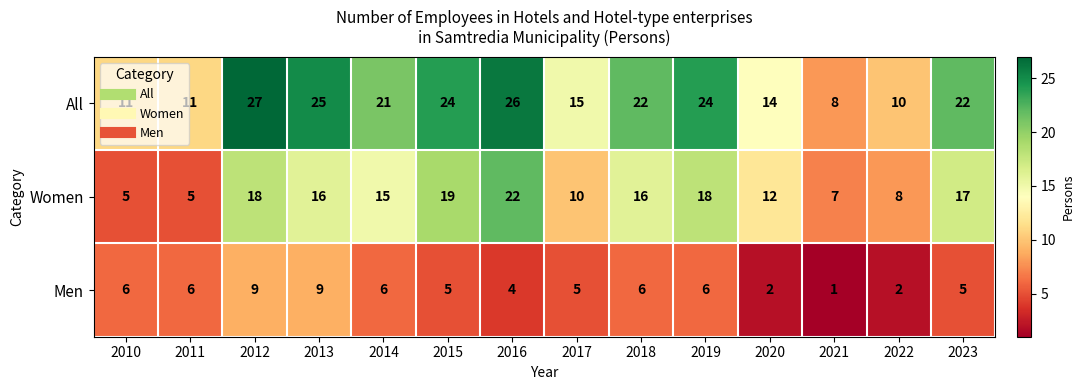

Rank the series by their average value, from lowest to highest.

Men, Women, All